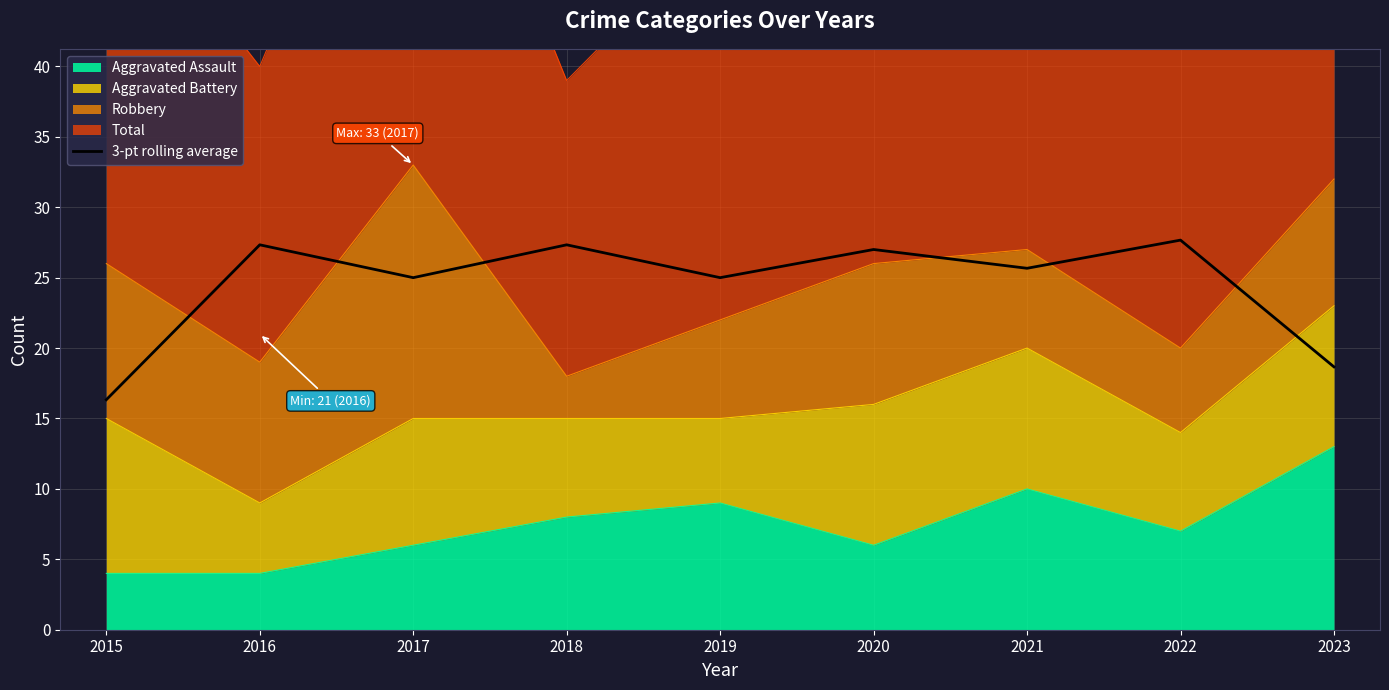

Reading right to left, list all the values displayed in this chart.

18.7	27.7	25.7	27.0	25.0	27.3	25.0	27.3	16.3